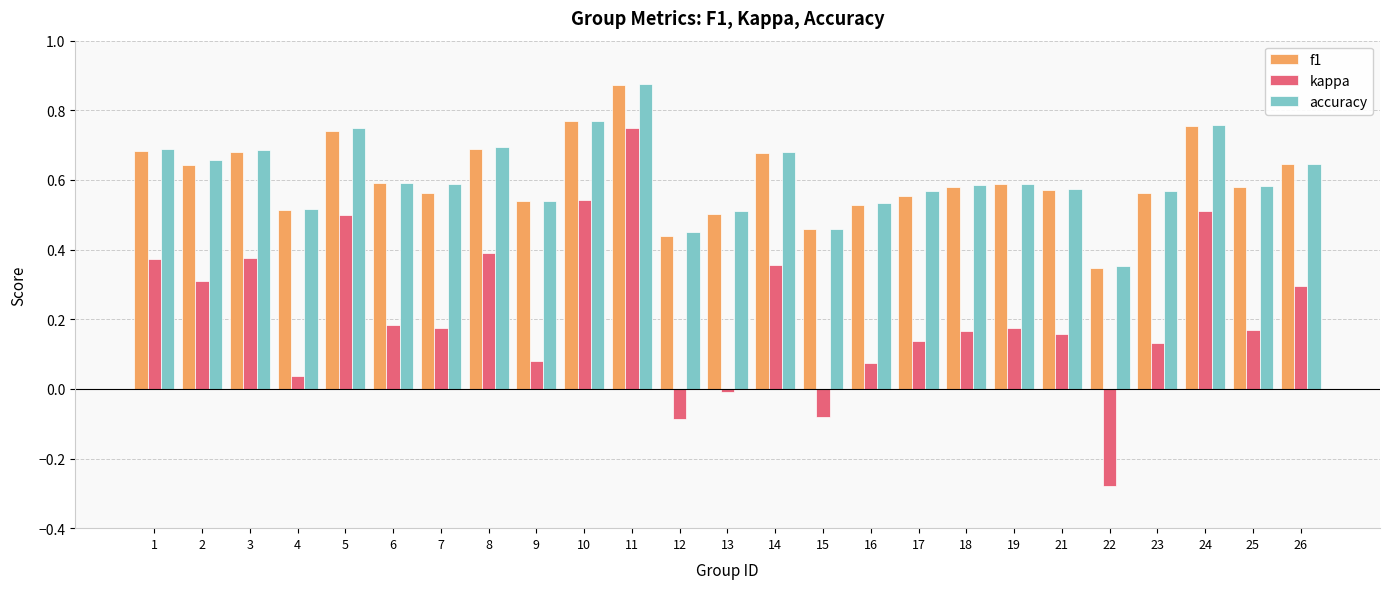

How many values in kappa are above zero?

21